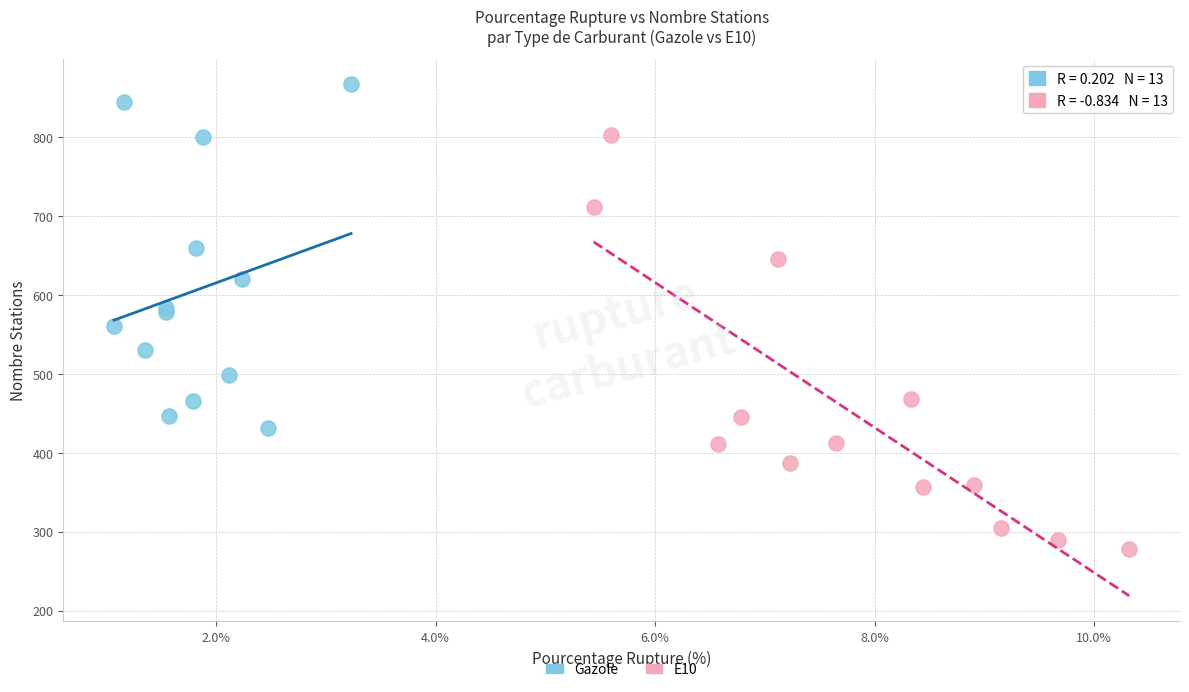

Which series reaches the maximum Y coordinate?

Gazole